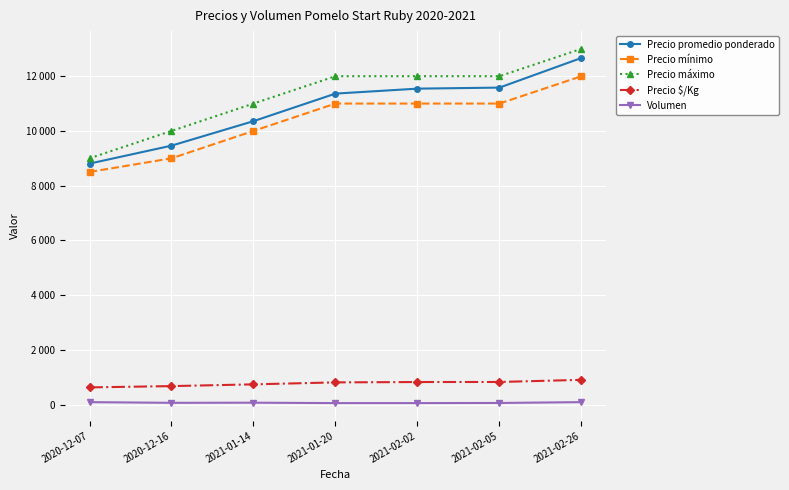

At which category is the sum across all series the highest?

2021-02-26